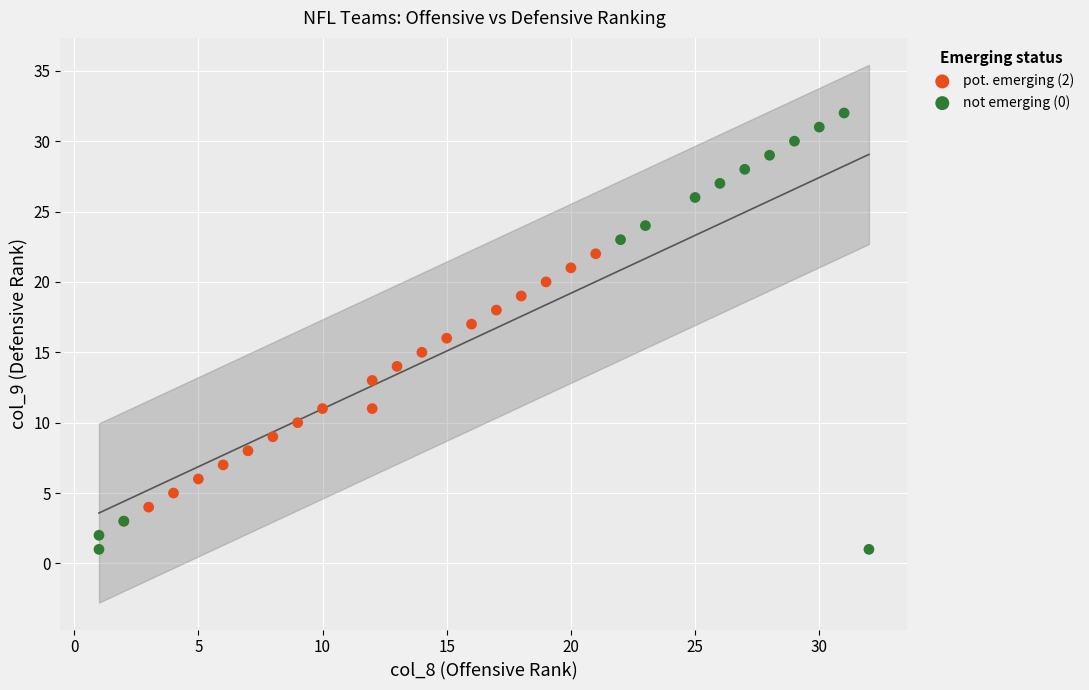

Which series reaches the minimum Y coordinate?

not emerging (0)